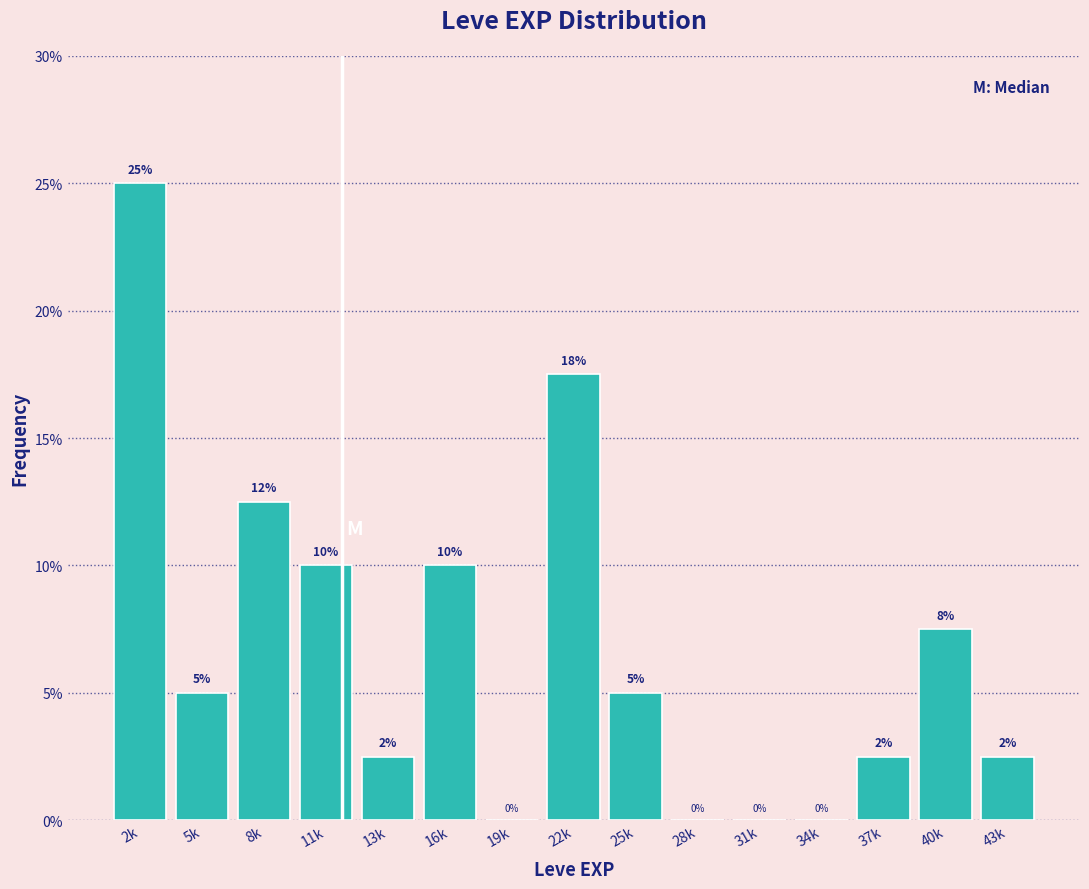

At which category does the chart reach its peak across all series?

2k